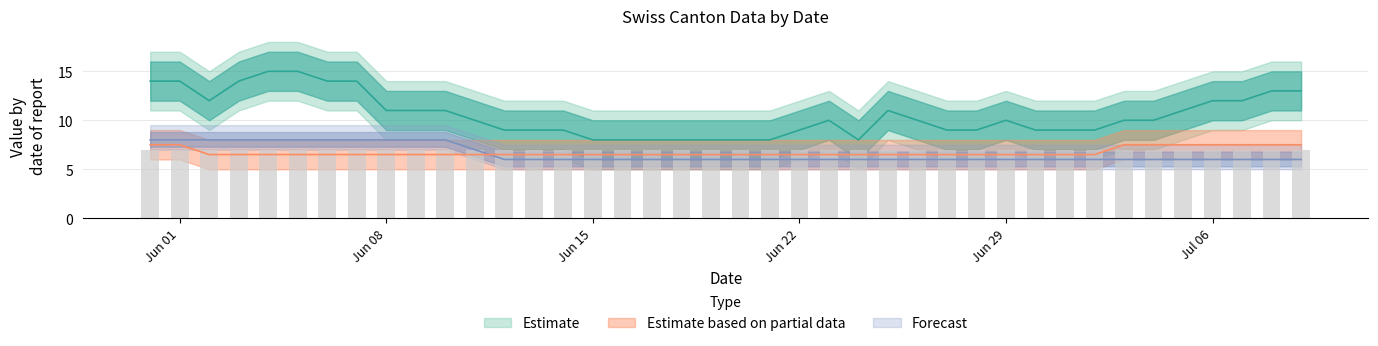

Is it true that CH equals 9.0 at 2020-07-02?

True